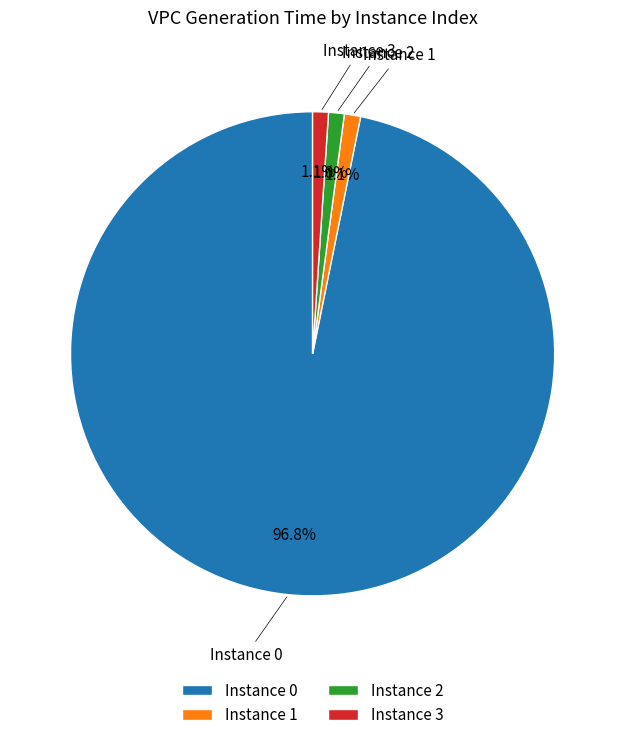

Which slice is the largest?

Instance 0